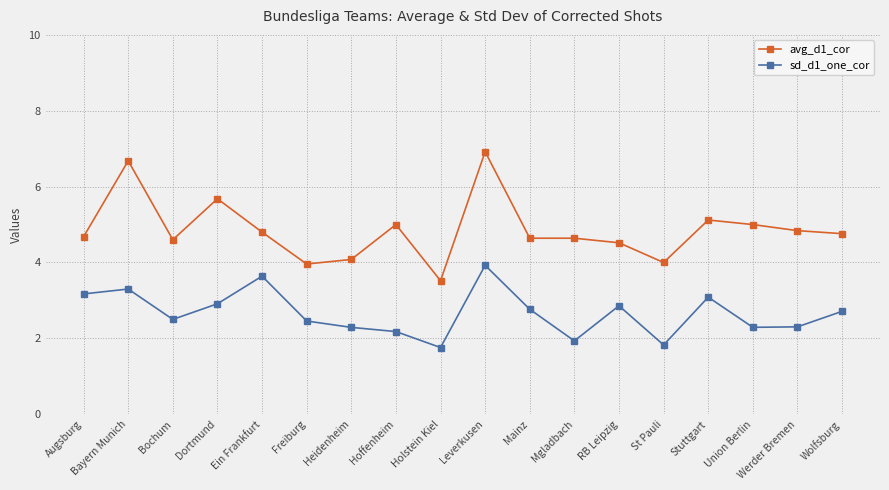

Which series has the largest total across all categories?

avg_d1_cor